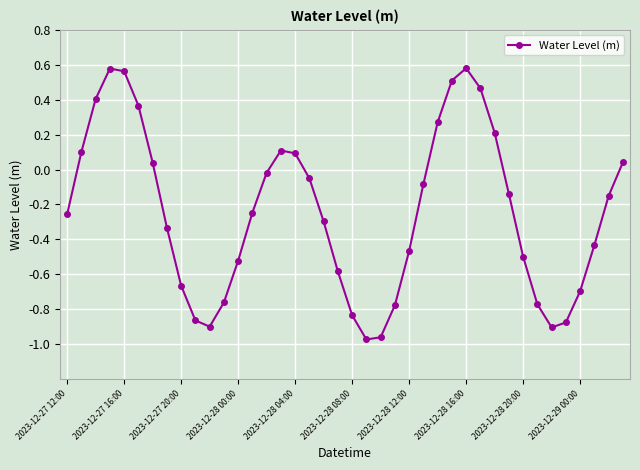

True or false: the data has more than 1 interior local peaks.

True